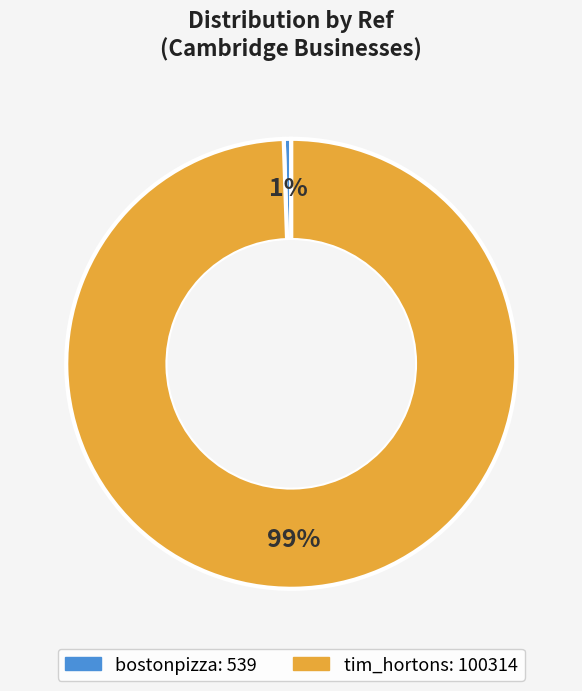

Rank the categories by value from highest to lowest.

tim_hortons, bostonpizza